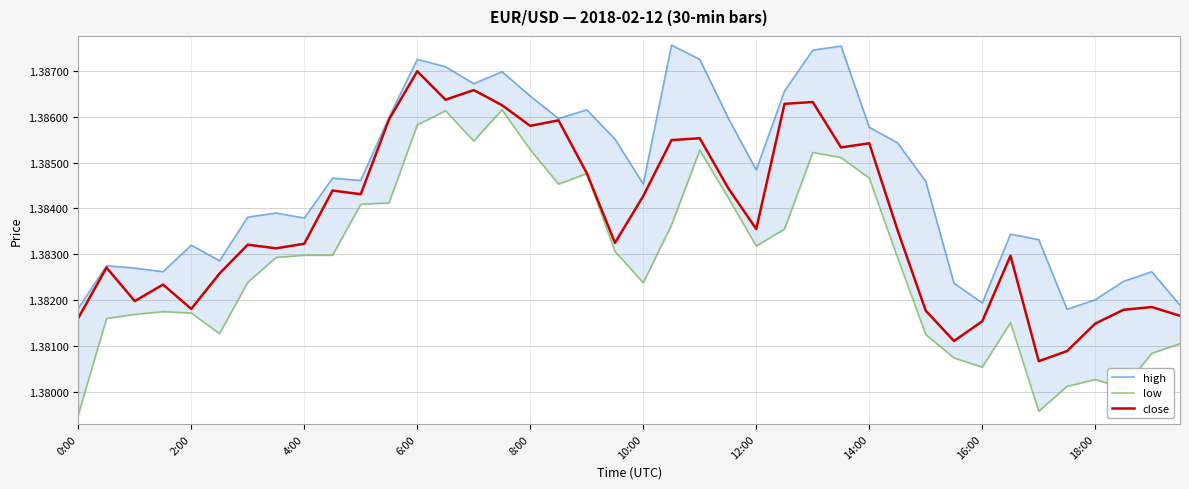

What are all the series names shown in the legend?

high, low, close